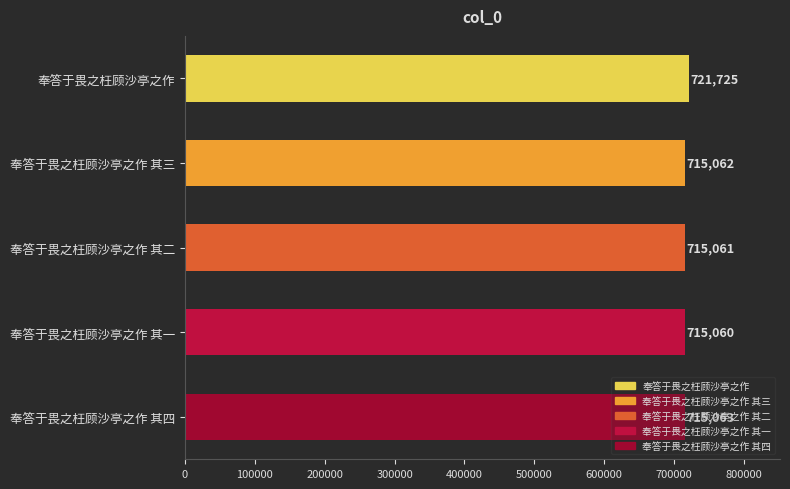

Rank the categories by value from highest to lowest.

奉答于畏之枉顾沙亭之作, 奉答于畏之枉顾沙亭之作 其四, 奉答于畏之枉顾沙亭之作 其三, 奉答于畏之枉顾沙亭之作 其二, 奉答于畏之枉顾沙亭之作 其一